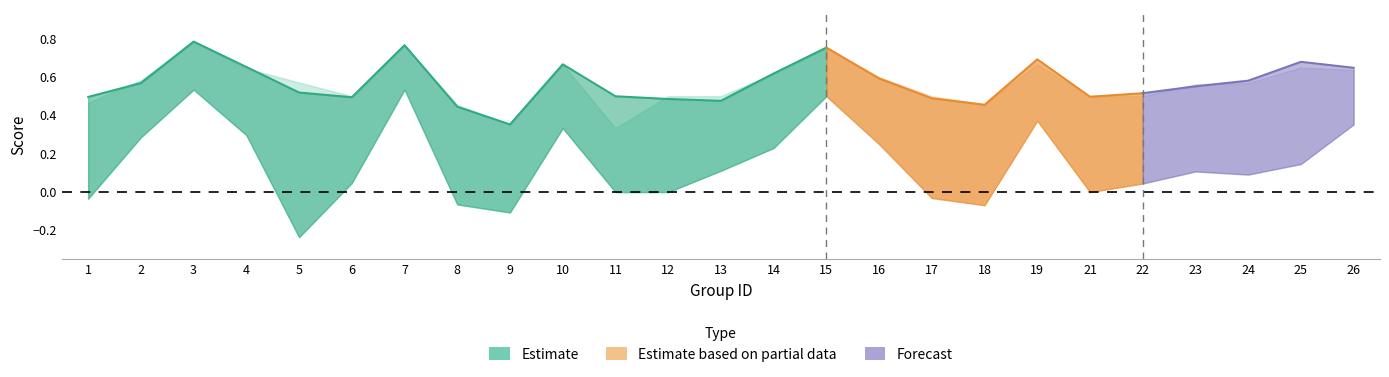

In f1, how many points are higher than both neighbors (excluding endpoints)?

6